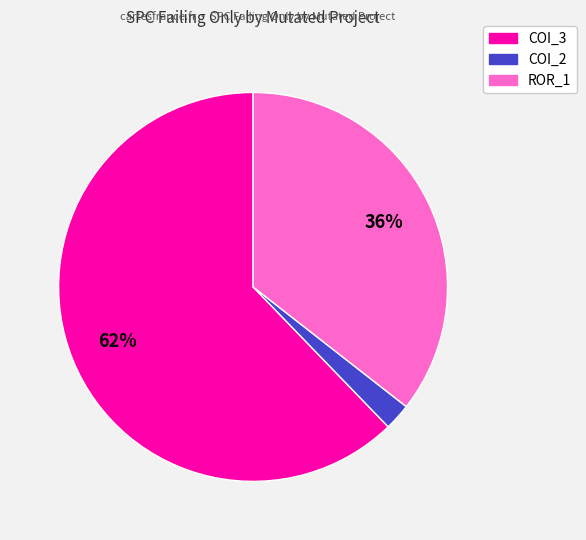

Is there a majority slice in this chart?

Yes